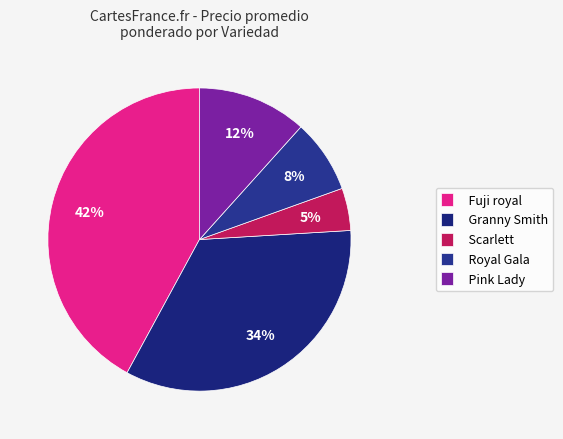

How many segments does this pie chart have?

5